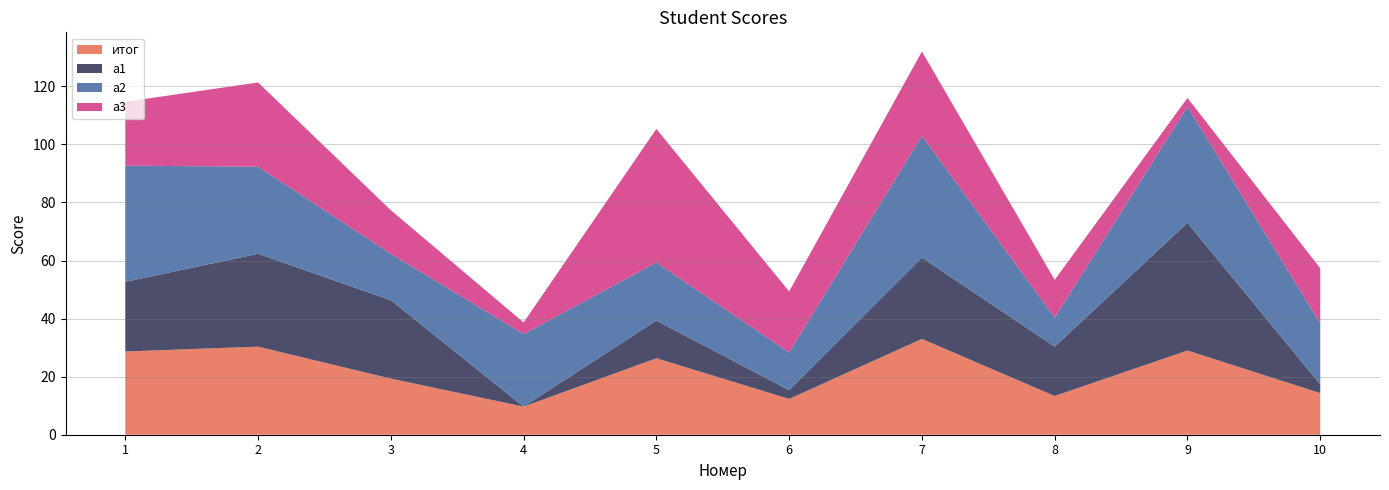

Reading left to right, list all the values displayed in this chart.

итог: 28.7	30.3	19.3	9.7	26.3	12.3	33.0	13.3	29.0	14.3
a1: 24.0	32.0	27.0	0.0	13.0	3.0	28.0	17.0	44.0	3.0
a2: 40.0	30.0	16.0	25.0	20.0	13.0	42.0	10.0	40.0	21.0
a3: 22.0	29.0	15.0	4.0	46.0	21.0	29.0	13.0	3.0	19.0